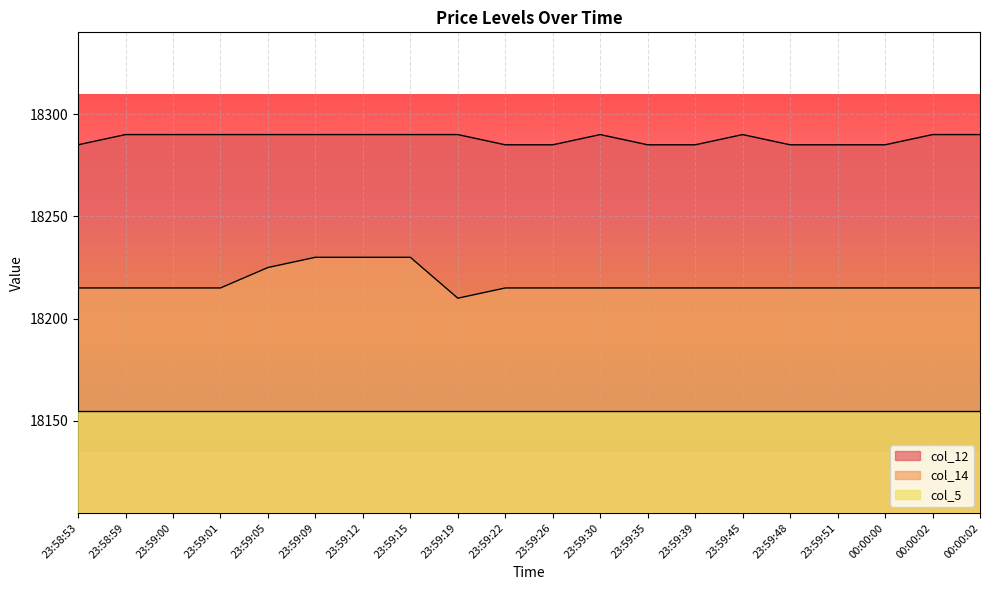

What is the sum of all col_12 values?

365760